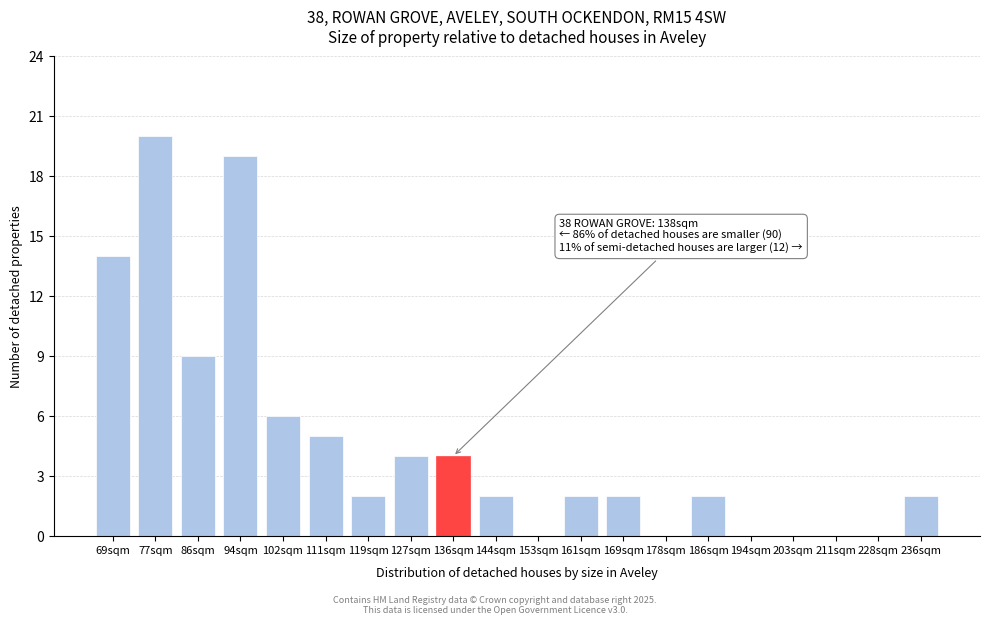

Reading left to right, extract all data points from this chart.

69sqm=14	77sqm=20	86sqm=9	94sqm=19	102sqm=6	111sqm=5	119sqm=2	127sqm=4	136sqm=4	144sqm=2	153sqm=0	161sqm=2	169sqm=2	178sqm=0	186sqm=2	194sqm=0	203sqm=0	211sqm=0	228sqm=0	236sqm=2